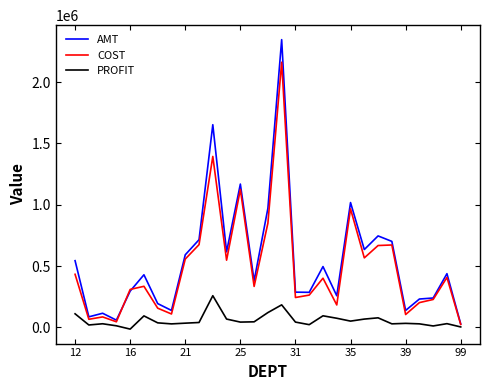

What is the highest value of the PROFIT series?

258489.4